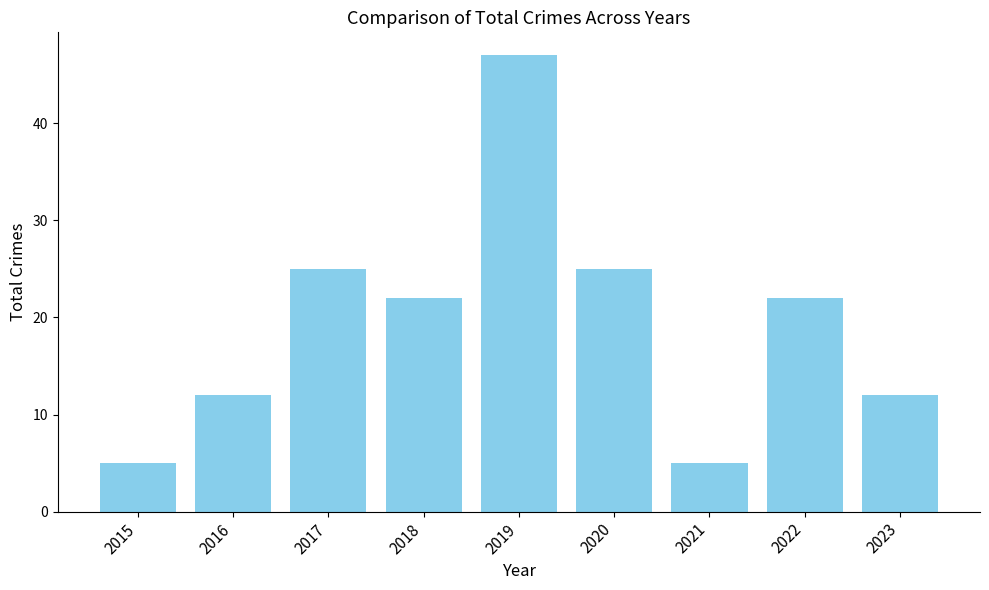

Which label corresponds to the largest value in the chart?

2019